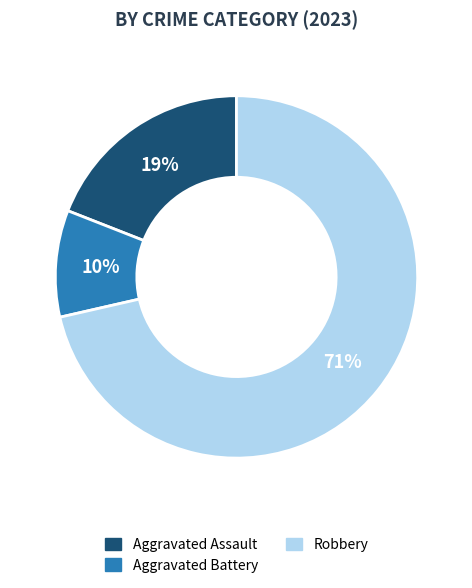

How many slices are in this pie chart?

3